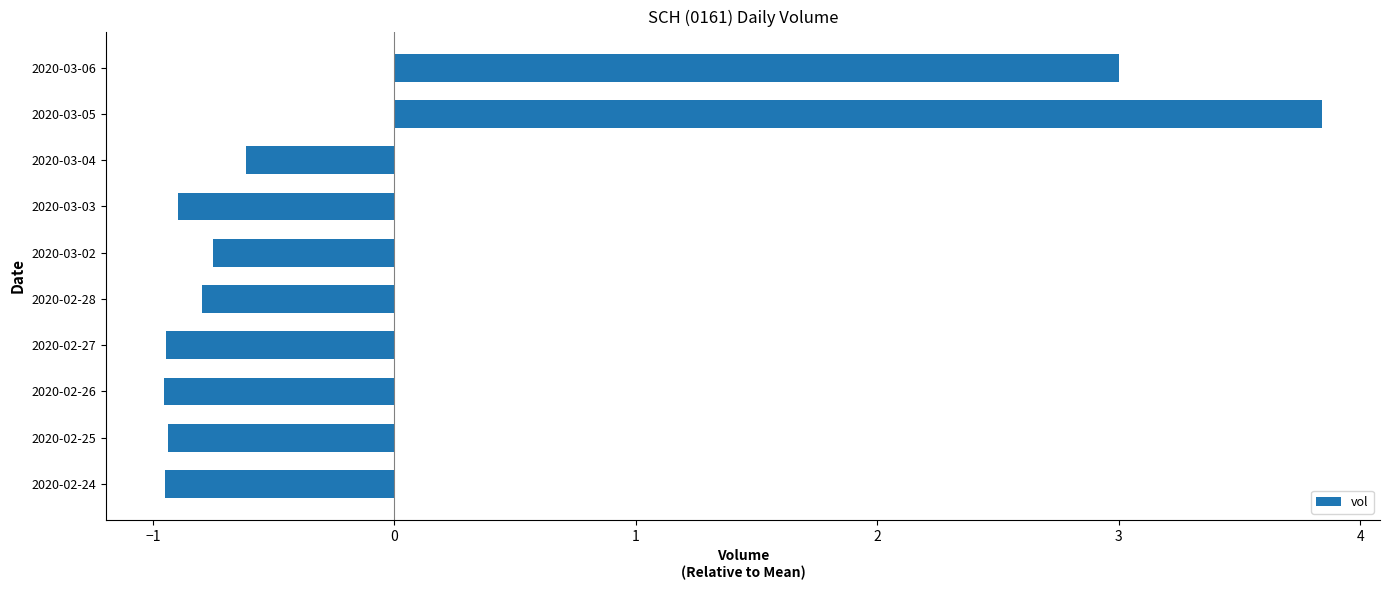

What is the difference between the maximum and minimum values?

4.8